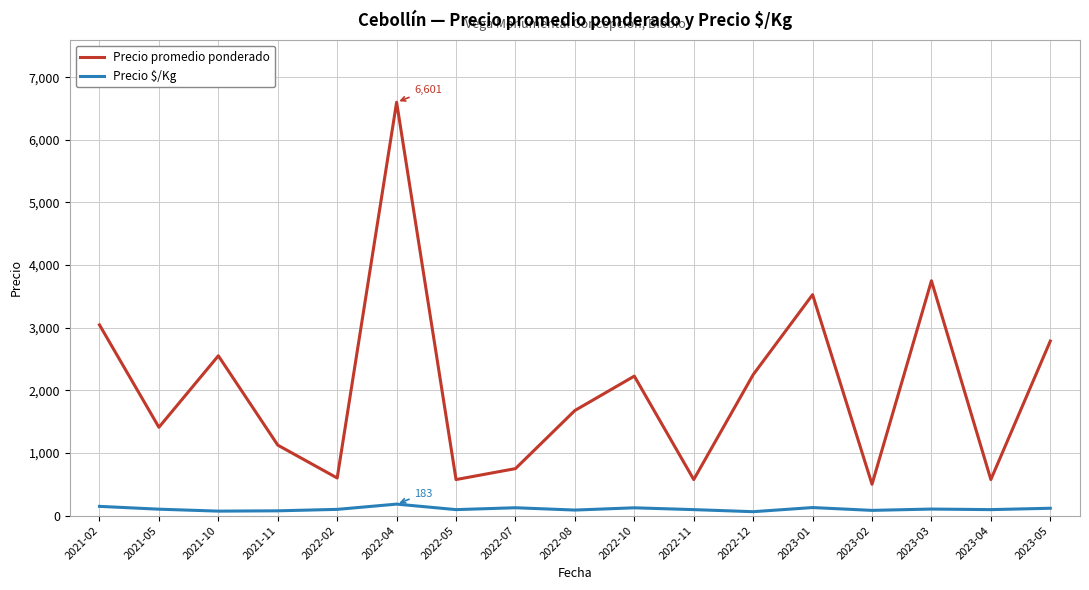

True or false: Precio $/Kg and Precio promedio ponderado intersect in this chart.

False